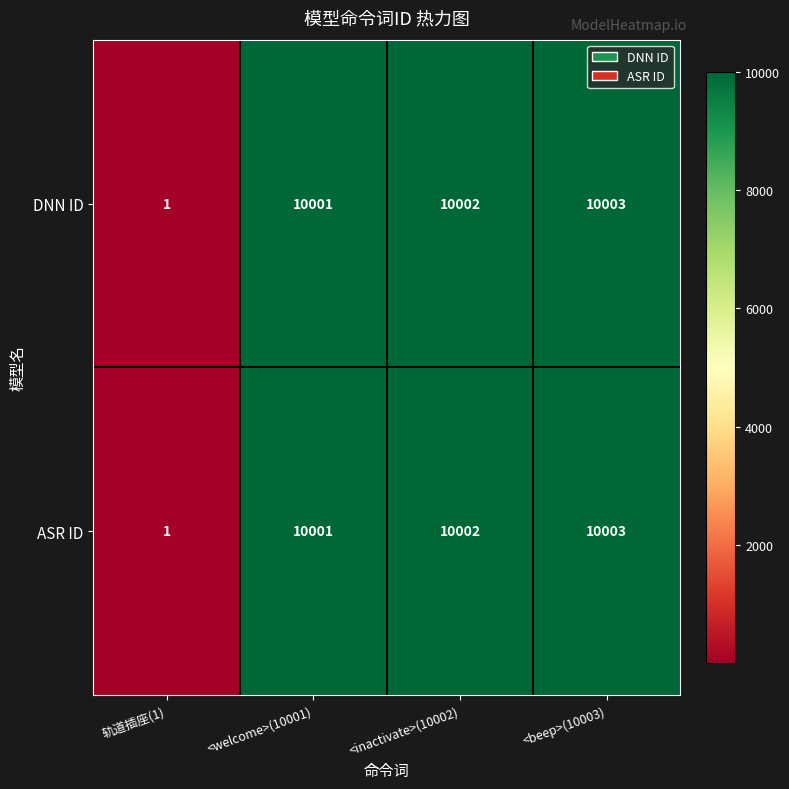

The DNN ID series shows 10001 at <welcome>(10001). True or false?

True